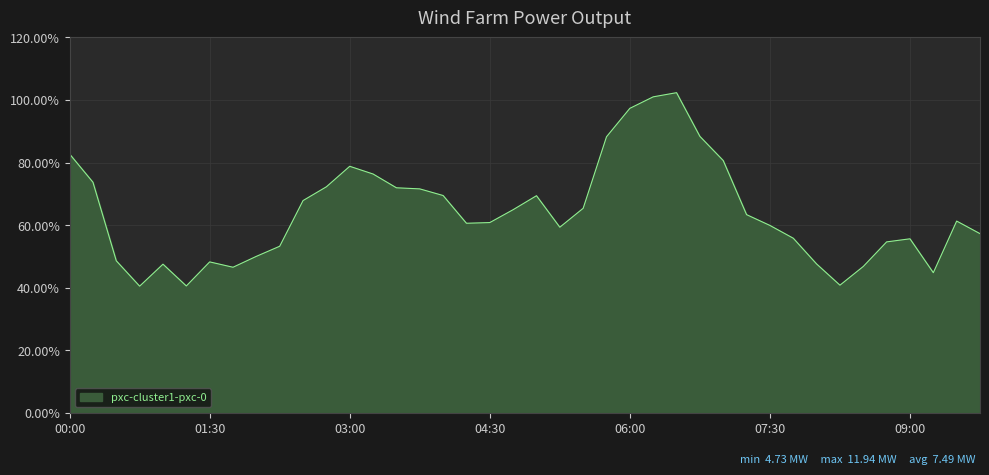

How many points are higher than both their immediate neighbors (excluding endpoints)?

7